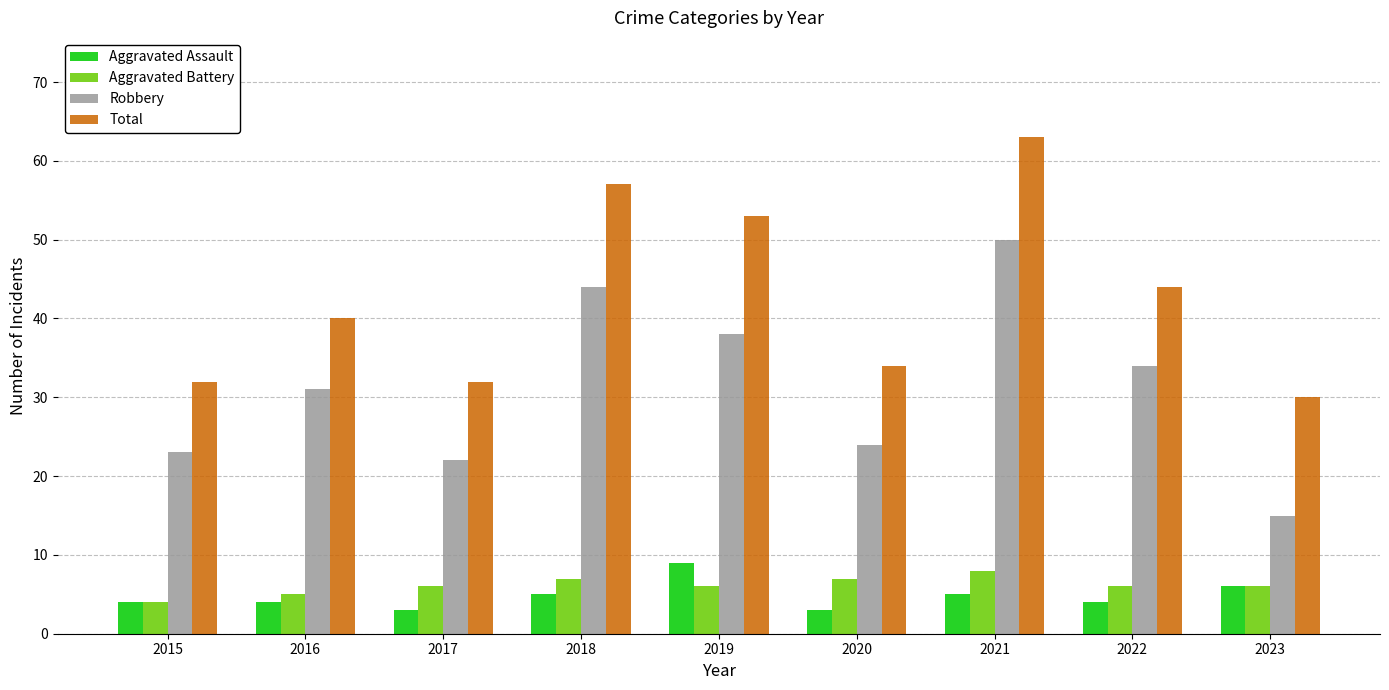

Is the value of Aggravated Battery at 2015 greater than the value of Total at 2020?

No